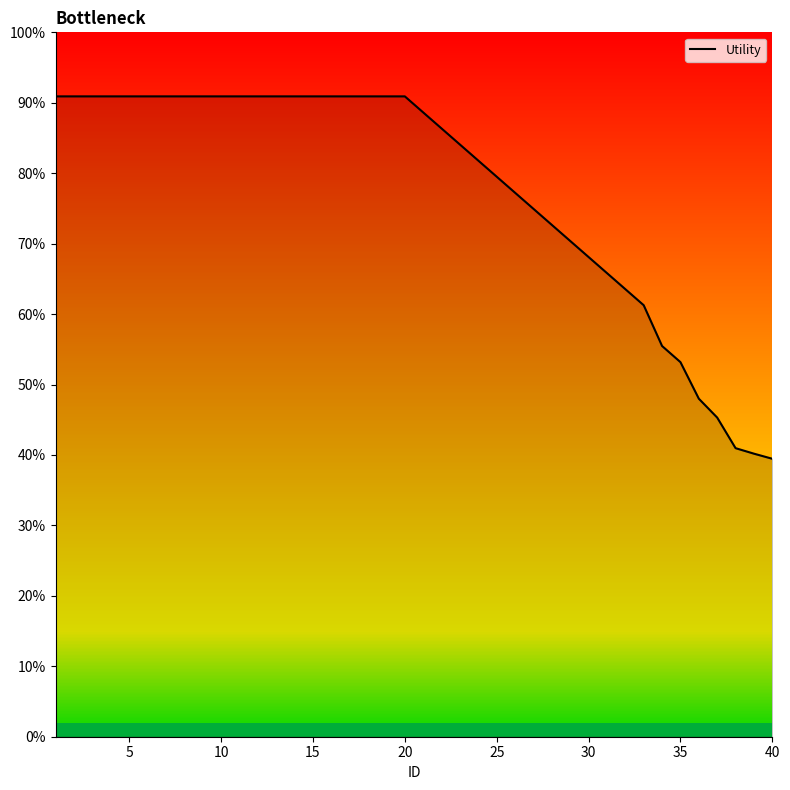

Is this an area chart (filled region under the line)?

Yes